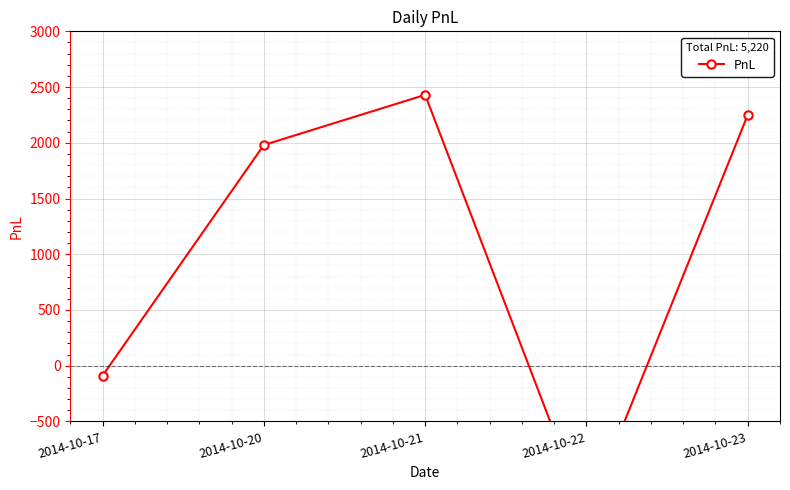

Read the value at 2014-10-17, to the nearest 100.

-100